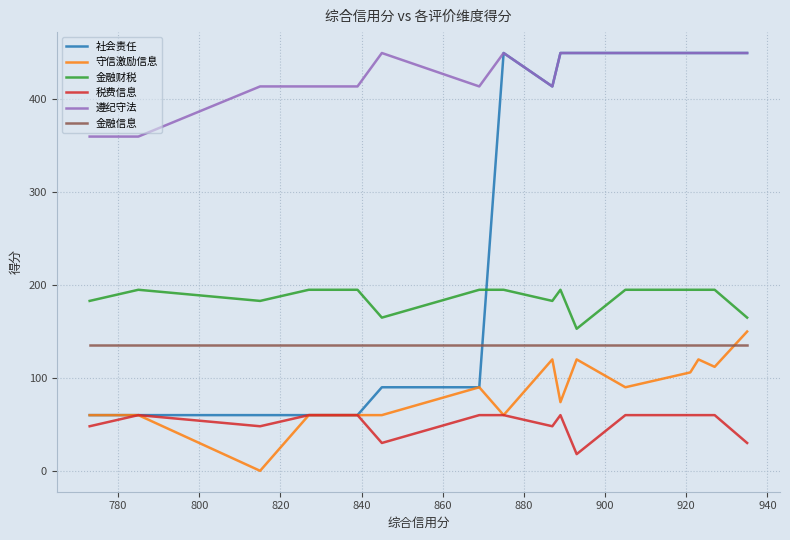

What is the greatest value displayed?

450